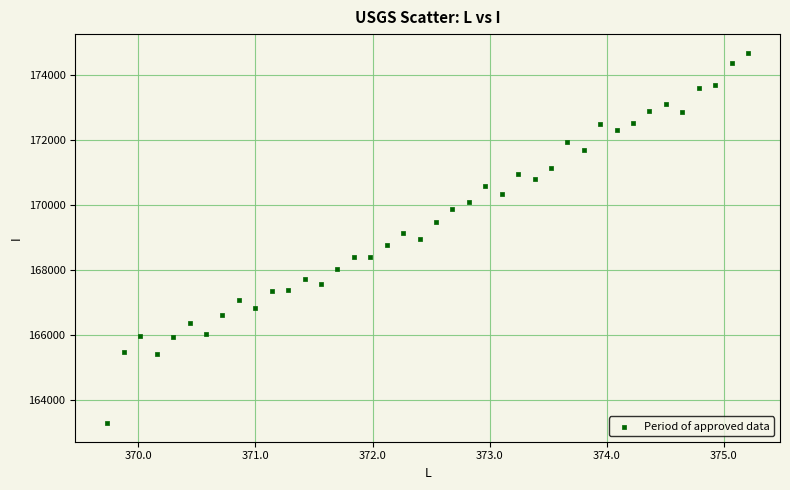

What is the range of Y values (max minus min)?

11431